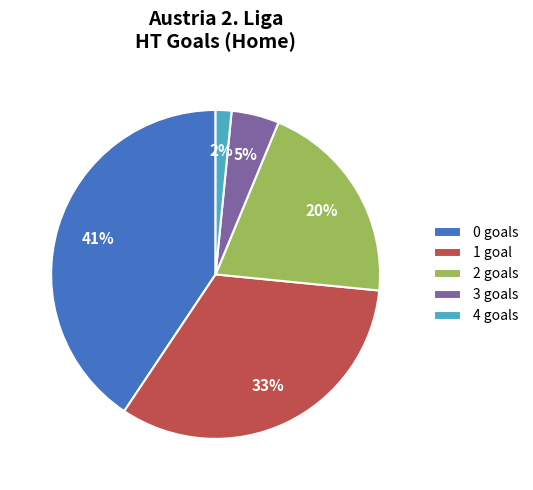

Count the number of slices in the pie.

5